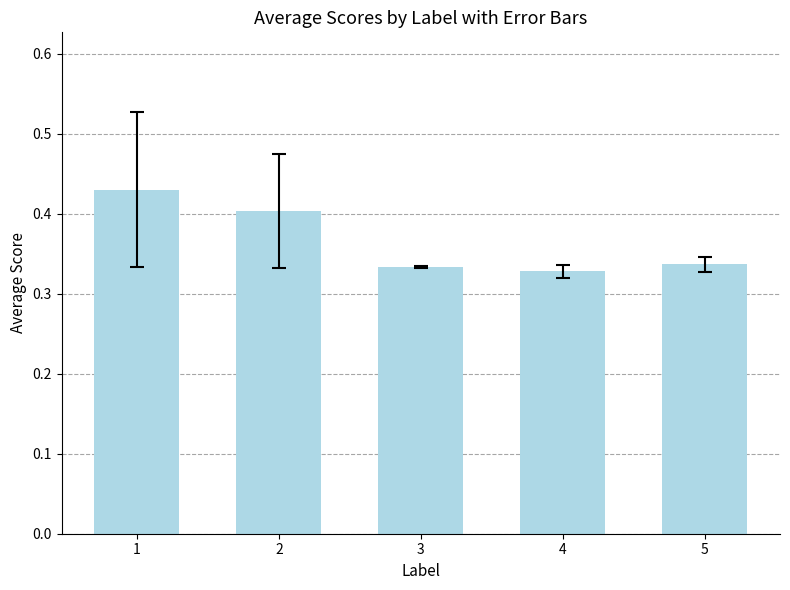

Between 5 and 4, which is larger?

5